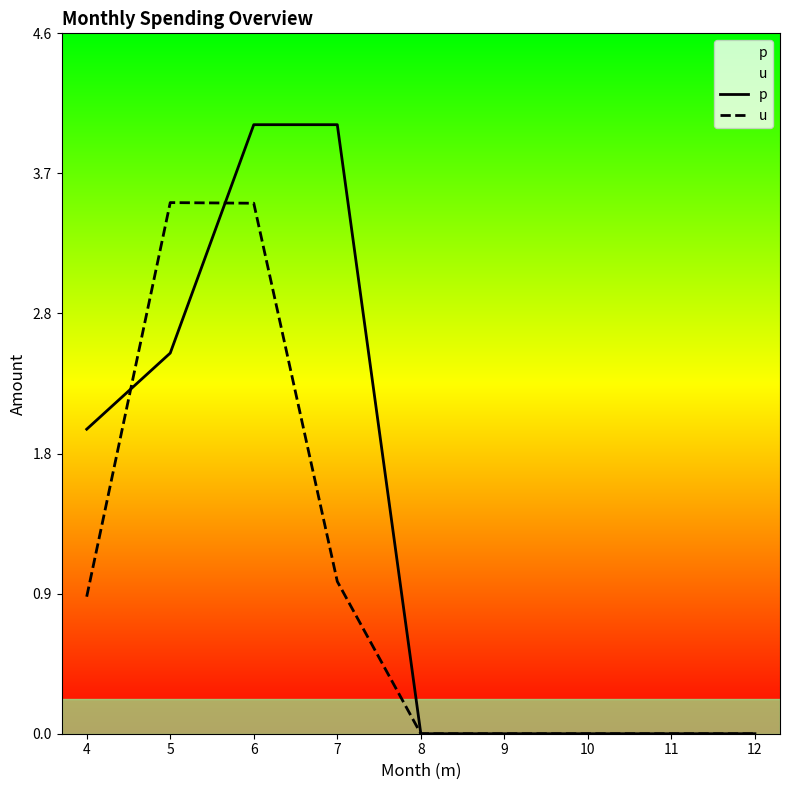

Reading left to right, list all the values displayed in this chart.

p: 4=2.0	5=2.5	6=4.0	7=4.0	8=0.0	9=0.0	10=0.0	11=0.0	12=0.0
u: 4=0.9	5=3.5	6=3.5	7=1.0	8=0.0	9=0.0	10=0.0	11=0.0	12=0.0